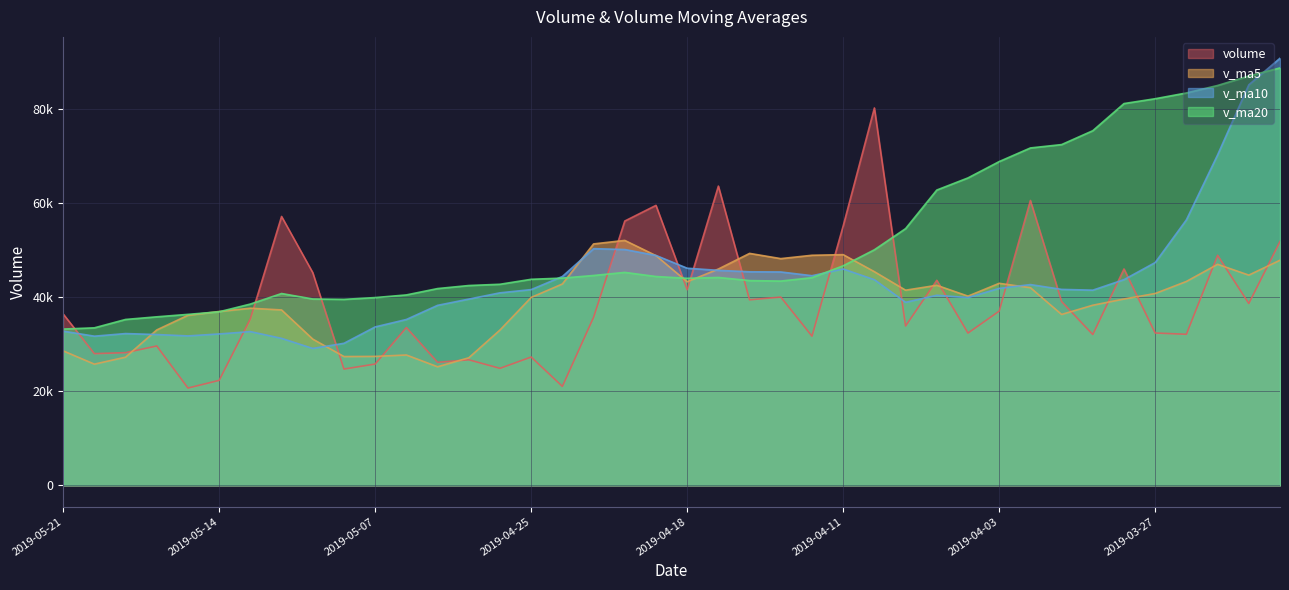

At how many categories does at least one series exceed 52070?

19